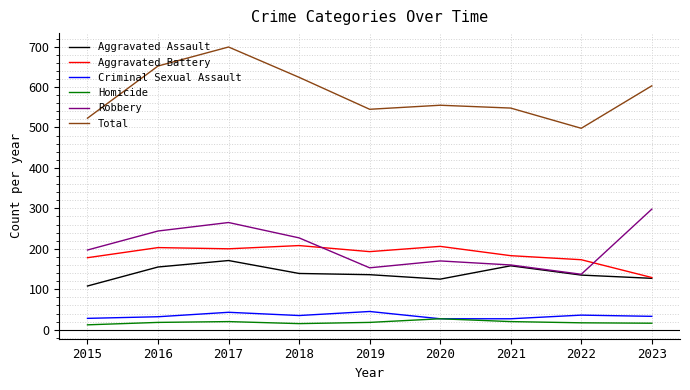

Which category has the highest value across all series?

2017